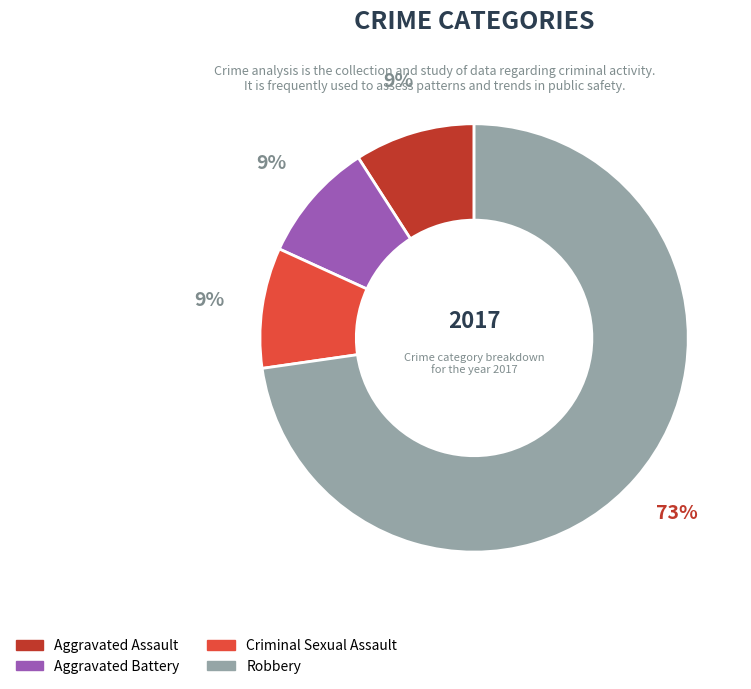

To the nearest percent, what is the difference between the largest and smallest slice percentages?

64%